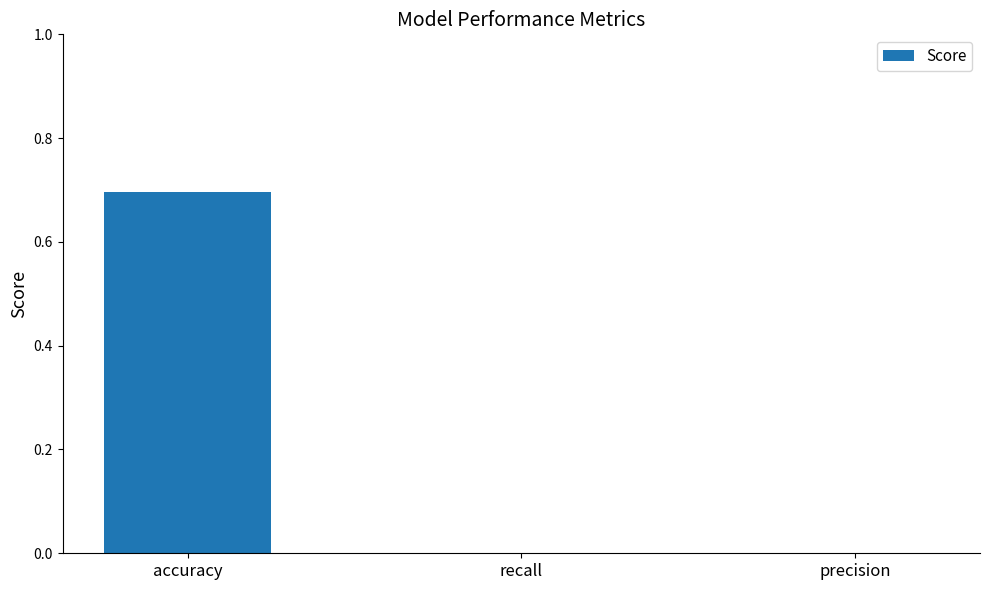

Is it true that the value at recall is -0.4?

False